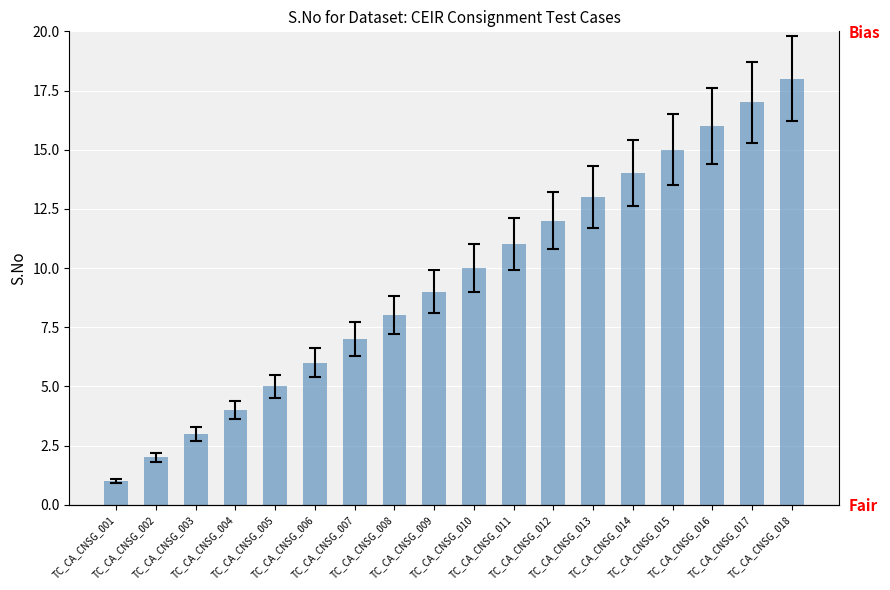

What is the change in value from TC_CA_CNSG_006 to TC_CA_CNSG_008?

+2